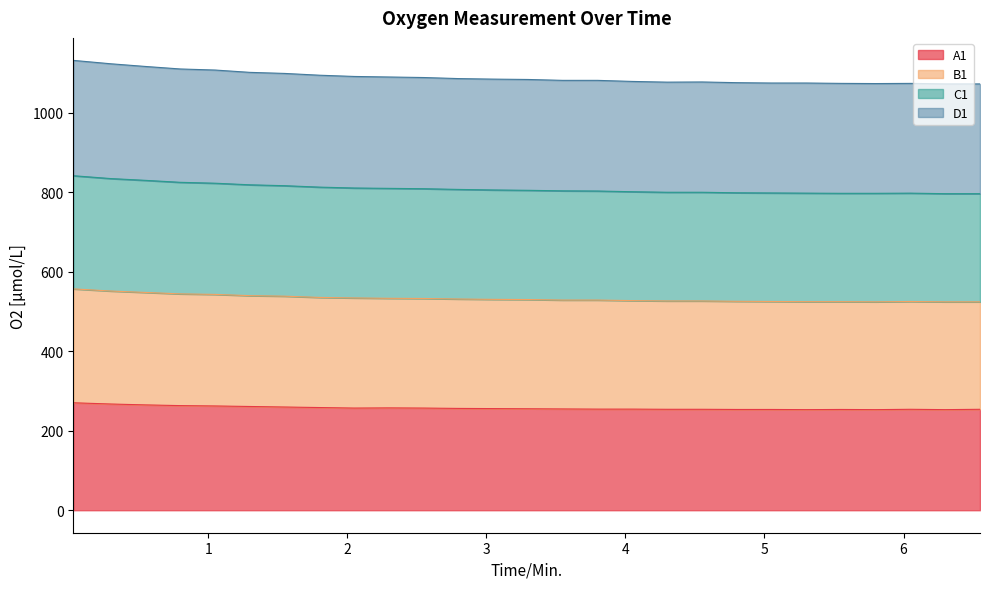

What is the label of the 12th point from the left?

2.8